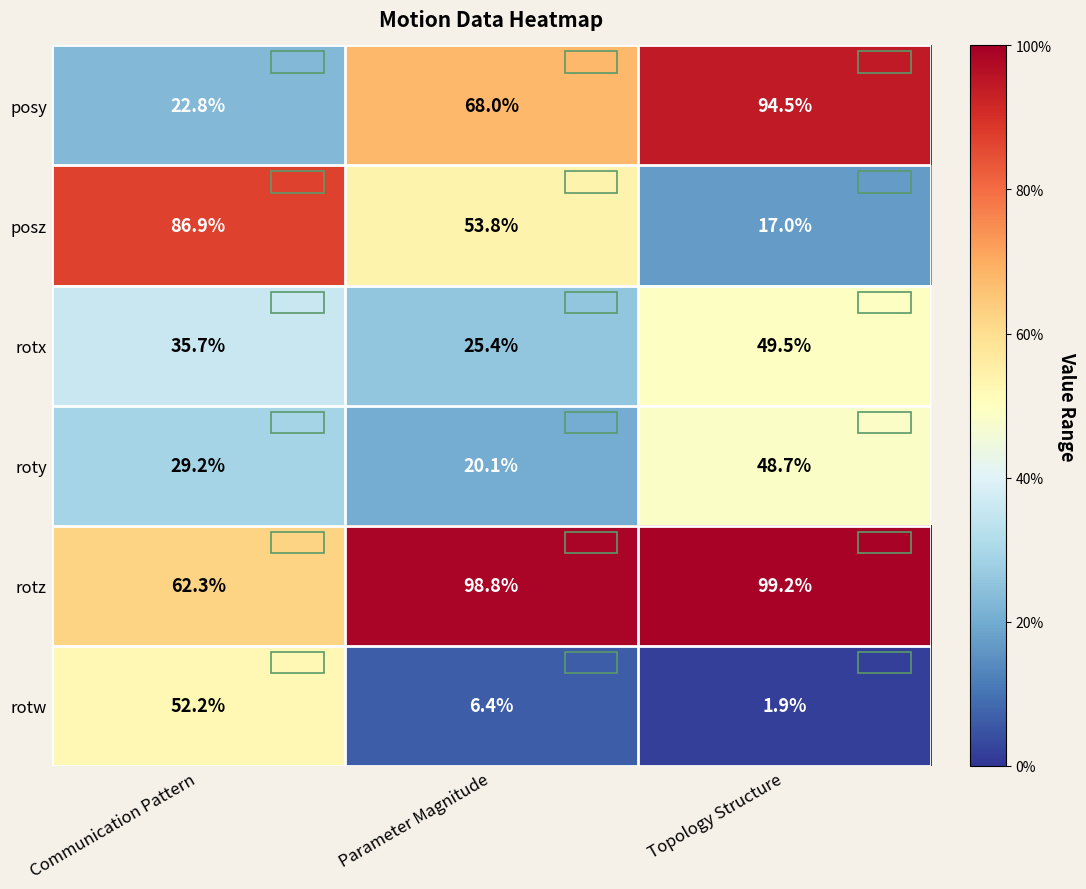

What is the sum of all rotw values?

60.5